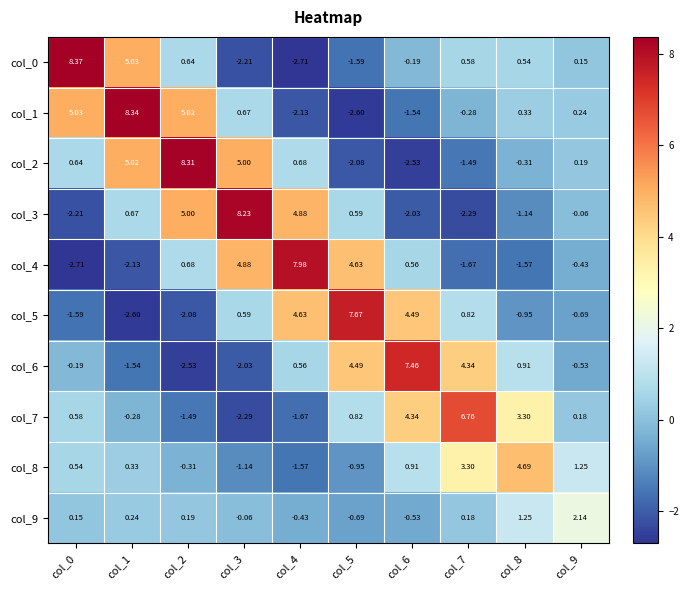

Is the value of col_7 at col_9 greater than the value of col_1 at col_9?

No